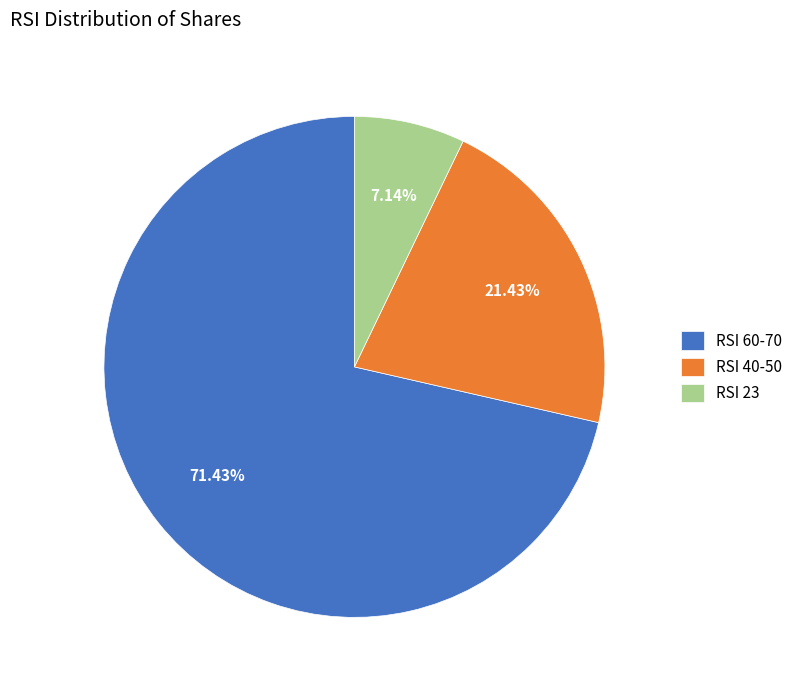

Rank the categories by value from lowest to highest.

RSI 23, RSI 40-50, RSI 60-70